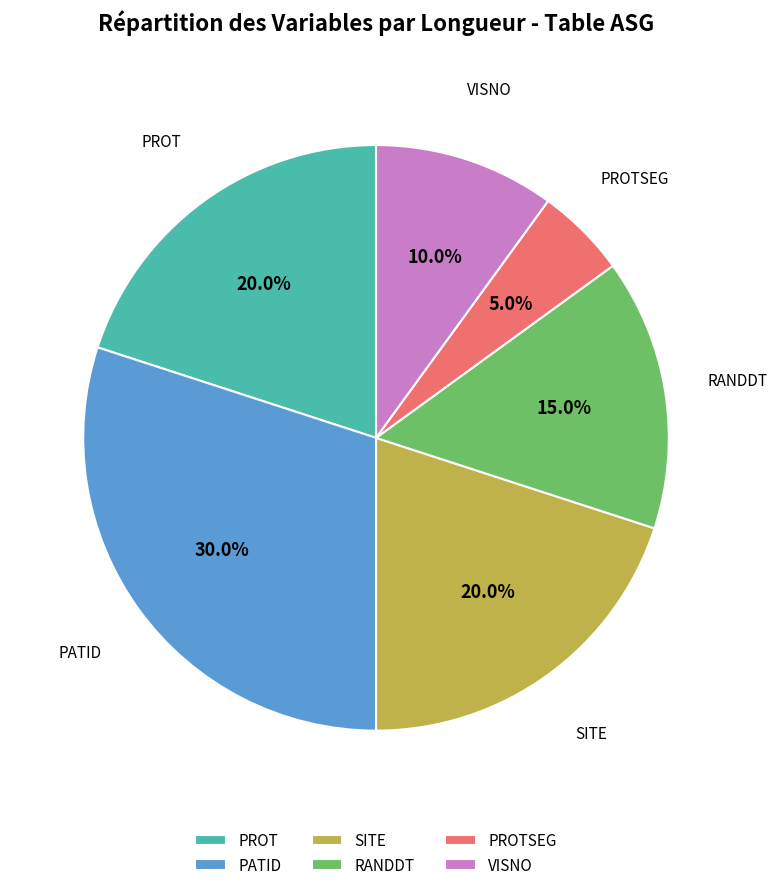

Is the sum of VISNO and PROT greater than half?

No